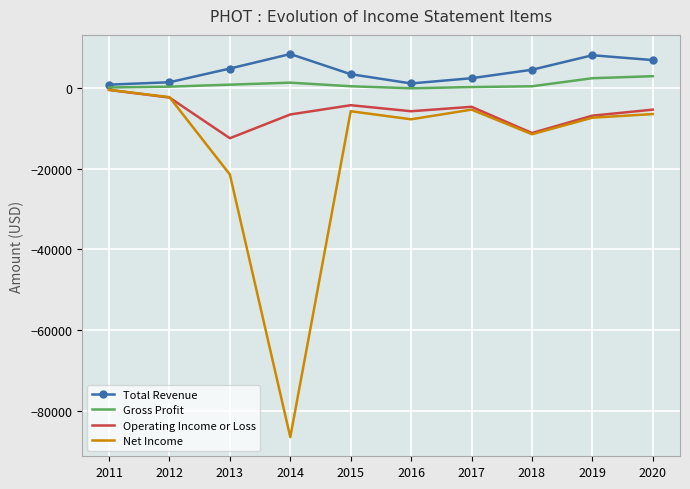

Is the value of Net Income at 2018 greater than the value of Total Revenue at 2020?

No